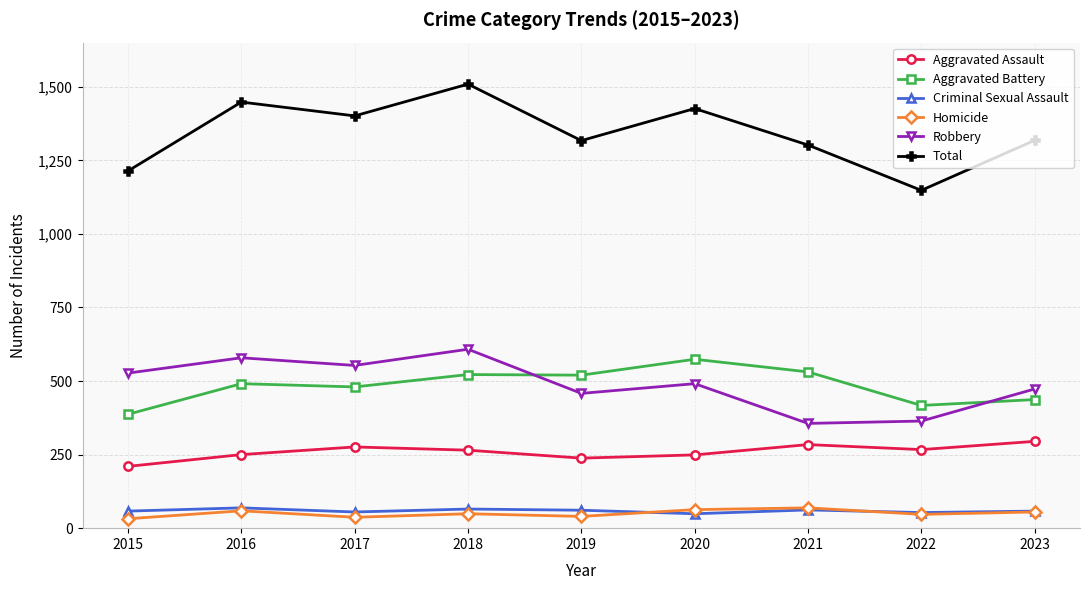

At which category does Total reach its first local peak?

2016